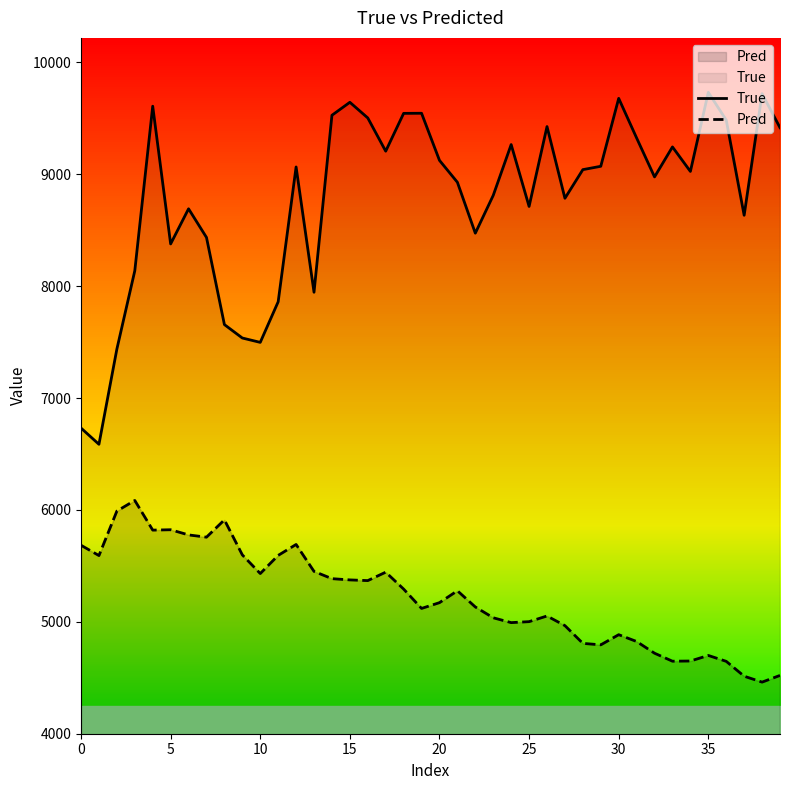

True or false: True and Pred intersect in this chart.

False